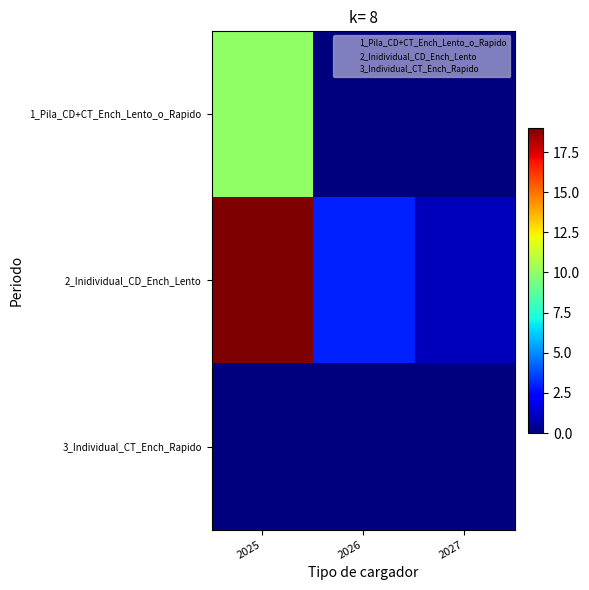

At which category does the chart reach its minimum across all series?

2026